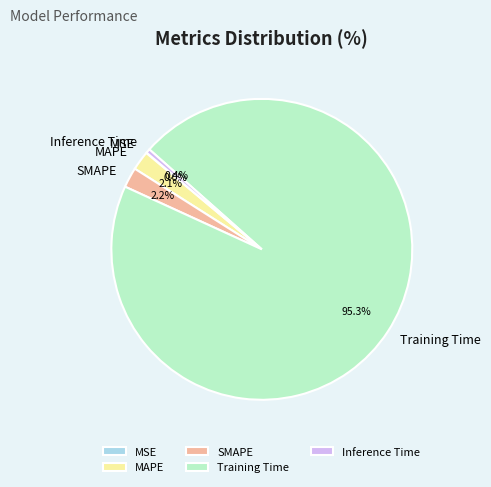

What is the majority slice?

Training Time